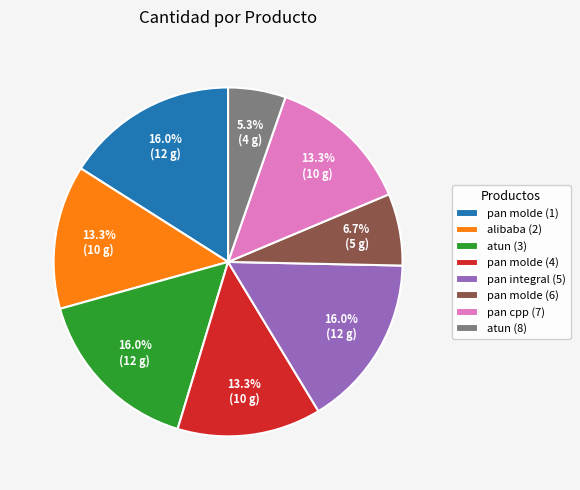

What is the total percentage of atun (3) and pan cpp (7)?

29.3%